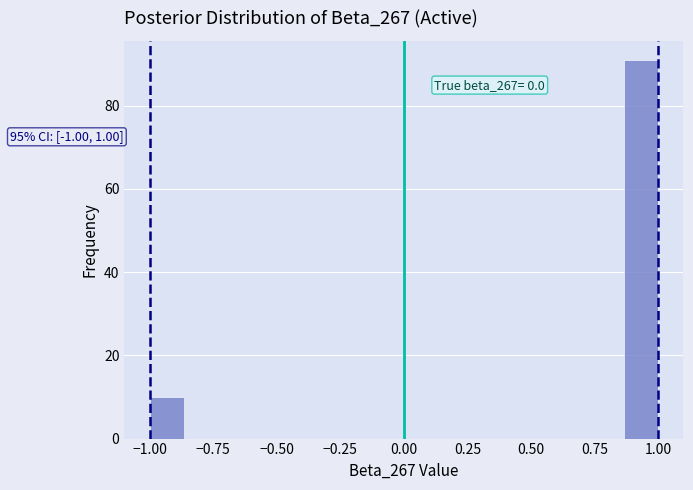

Around what value on the x-axis is the tallest bar? Give the approximate position of its centre, as read against the axis.

0.95